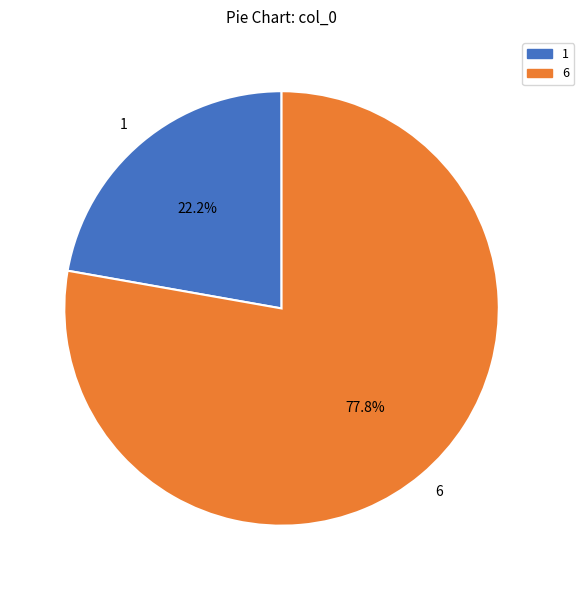

Rank the categories by value from lowest to highest.

1, 6